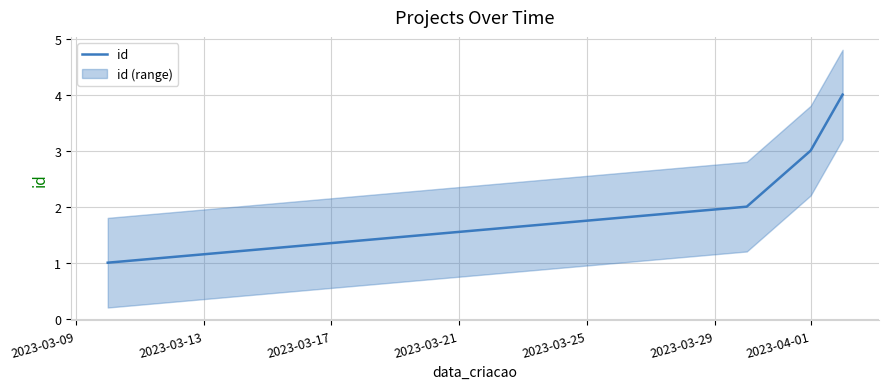

What is the sum of all values?

10